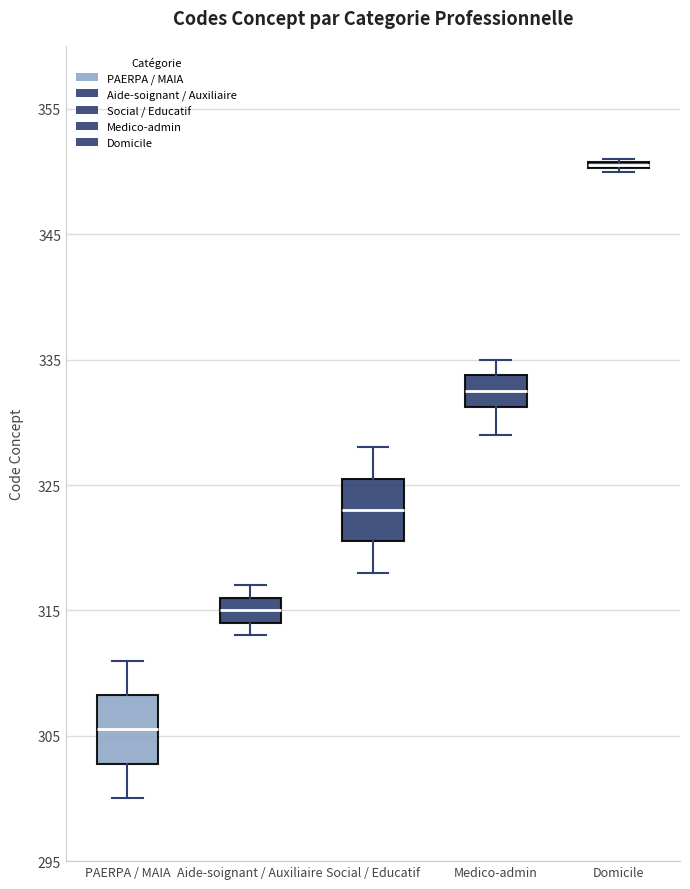

Where is the upper edge of the box for Social / Educatif on the y-axis? The values are not printed on the chart, so give them approximately, as read against the axis.

326